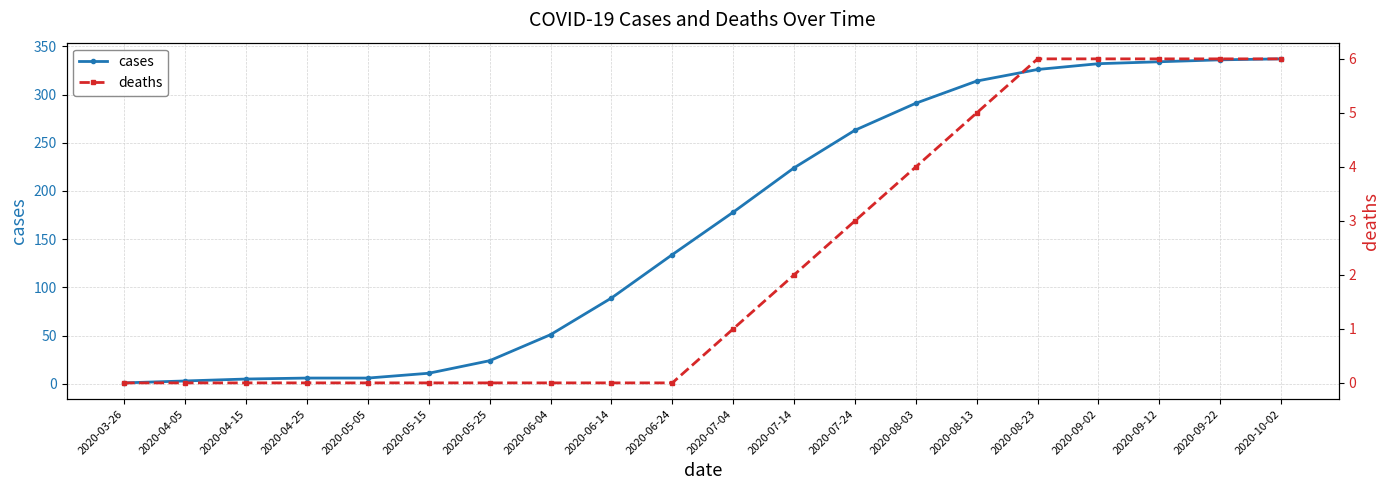

Which has a higher value, 2020-04-25 or 2020-07-04?

2020-07-04